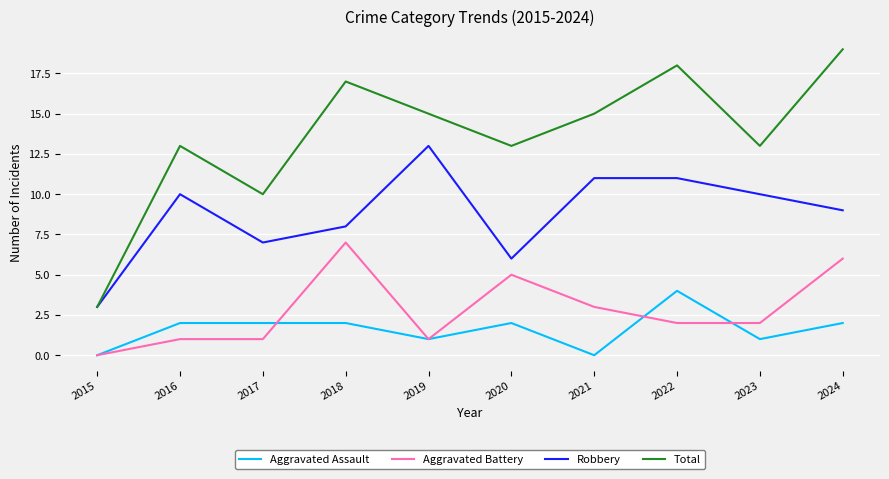

What are all the series names shown in the legend?

Aggravated Assault, Aggravated Battery, Robbery, Total